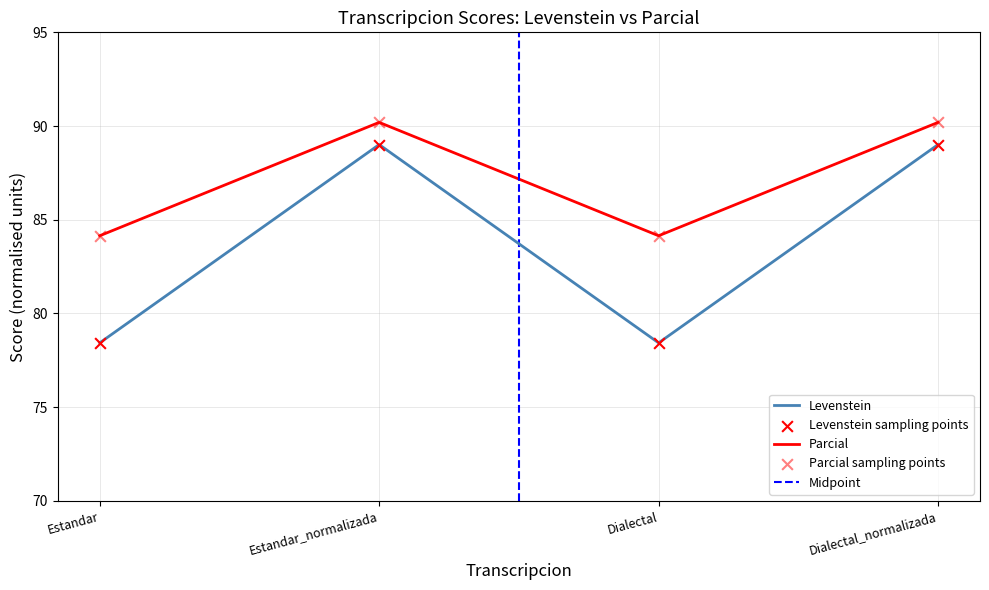

At which category is the sum across all series the highest?

Estandar_normalizada